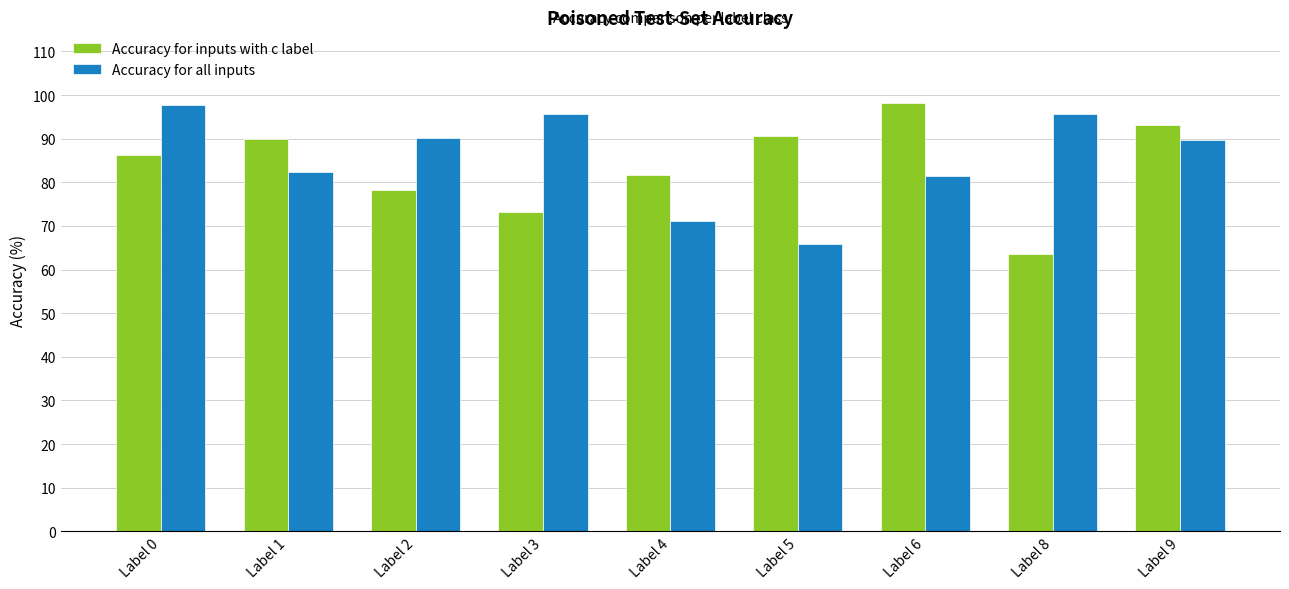

Between Label 3 and Label 6, which series saw the biggest shift?

Accuracy for inputs with c label